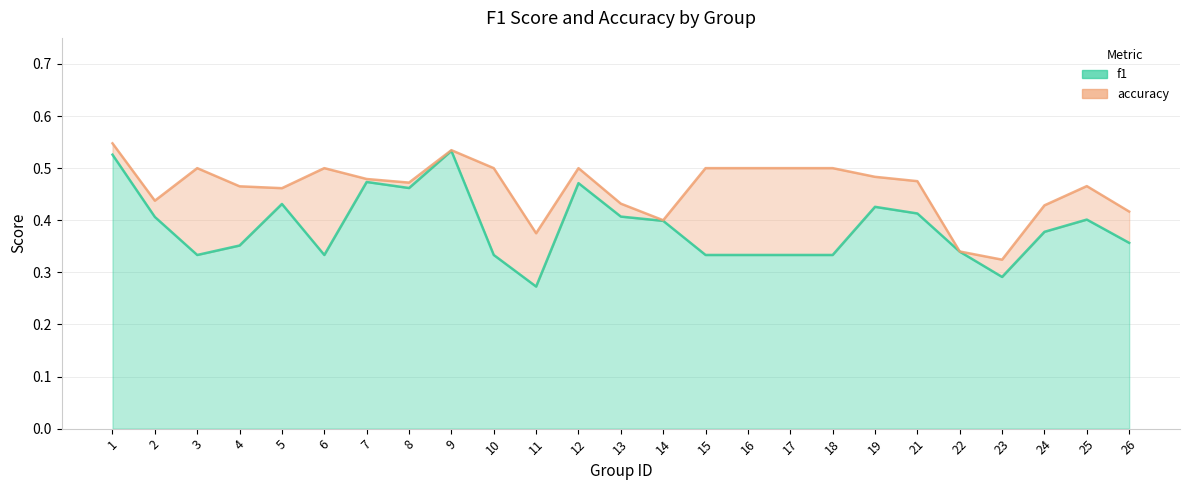

List the series in order of their peak value, highest first.

accuracy, f1